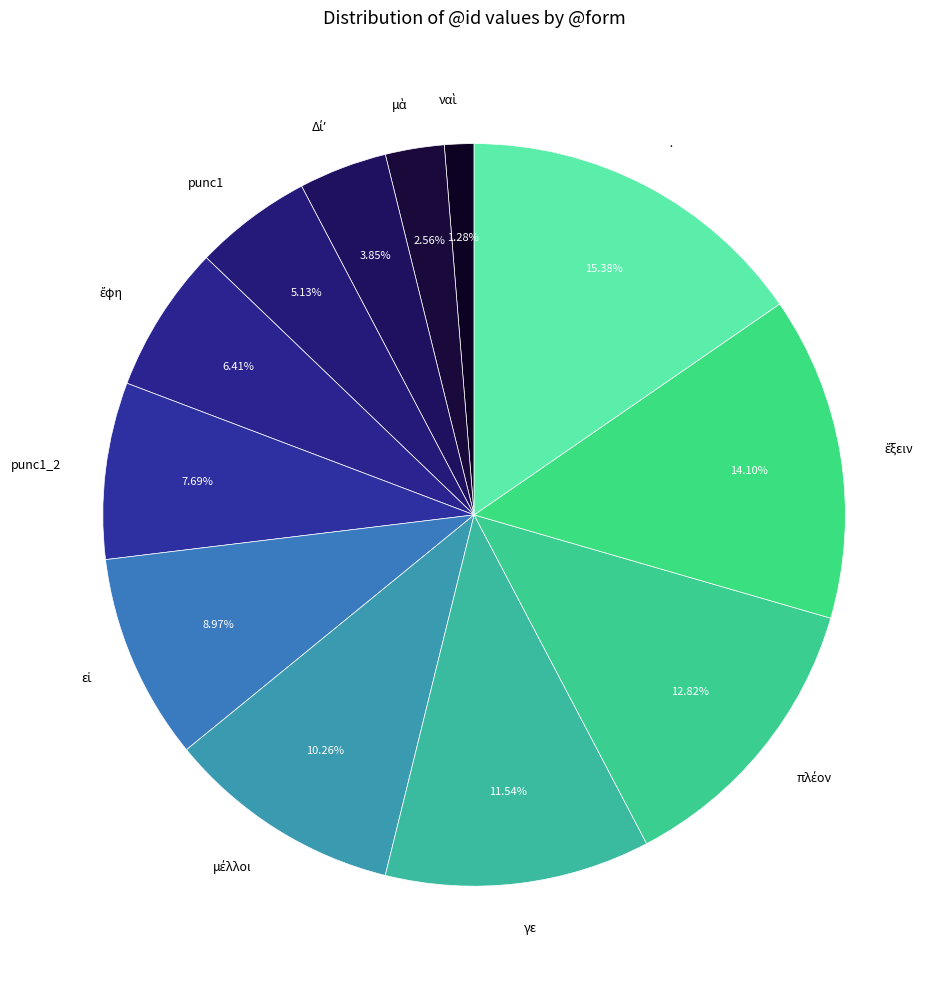

What is the largest slice in the pie chart?

·